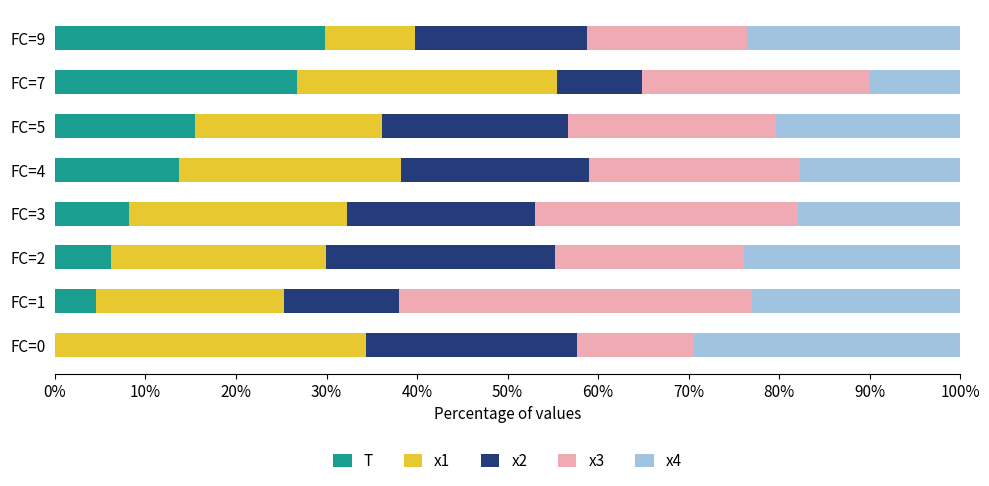

List the series in order of their peak value, highest first.

x3, x1, T, x4, x2